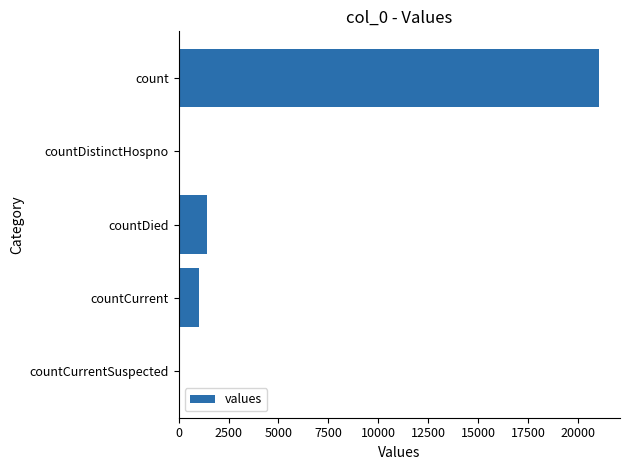

What is the sum of the values at countDied and count?

22455